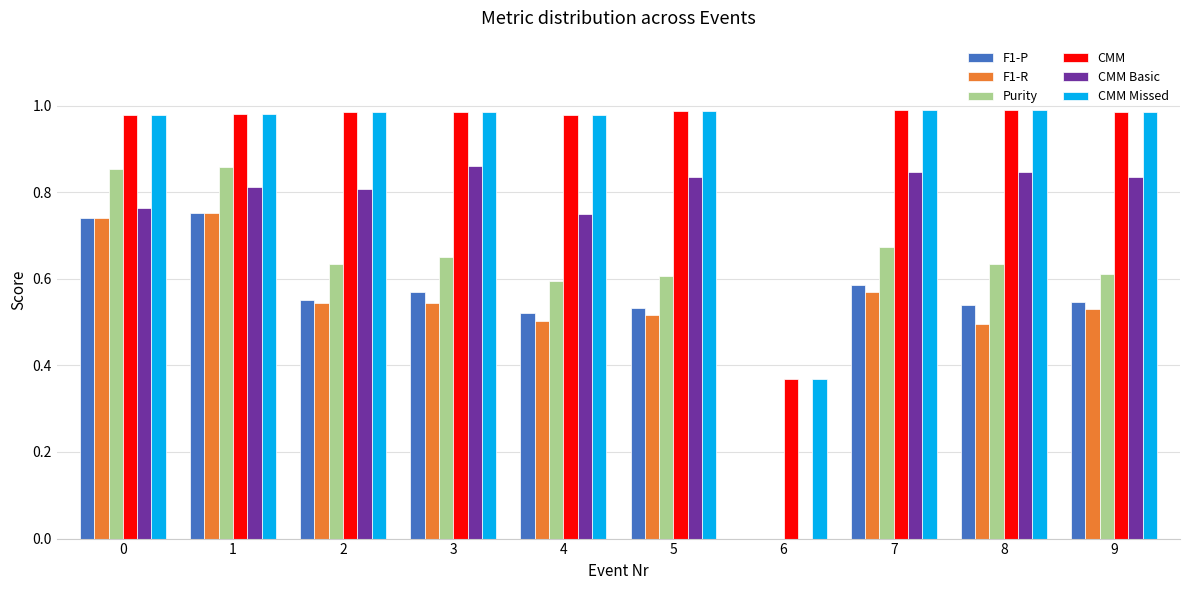

What are all the series names shown in the legend?

F1-P, F1-R, Purity, CMM, CMM Basic, CMM Missed